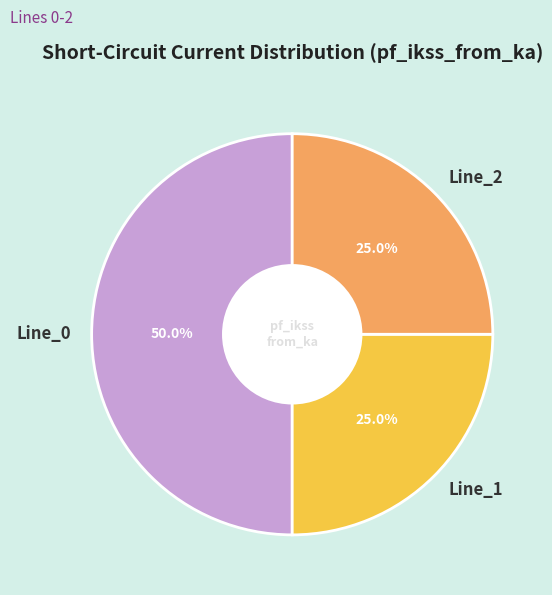

How much of the chart is everything except Line_2?

75.0%